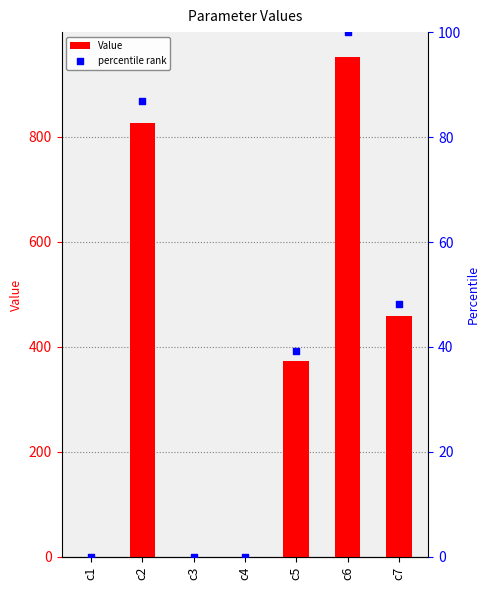

At which category is the sum across all series the highest?

c6